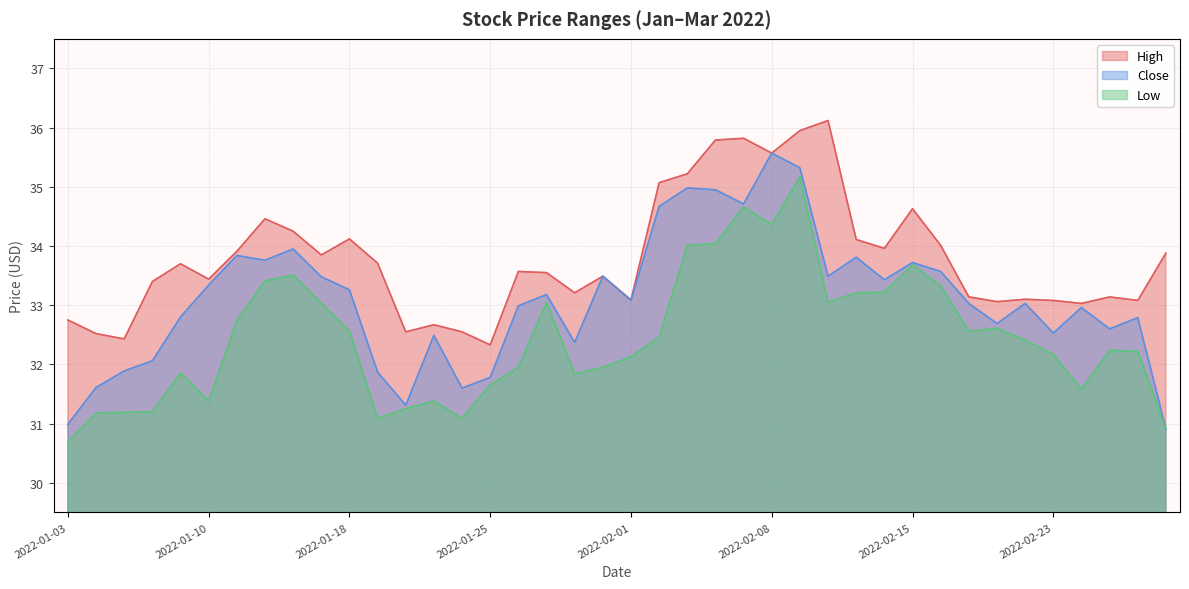

At which label is Close closest to 33?

2022-01-26